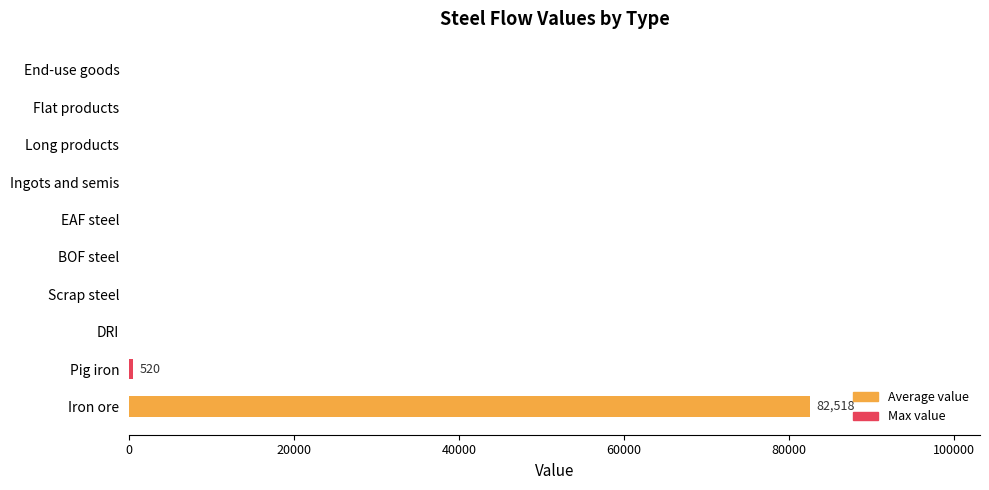

Is it true that the value at Ingots and semis is 0.0?

True